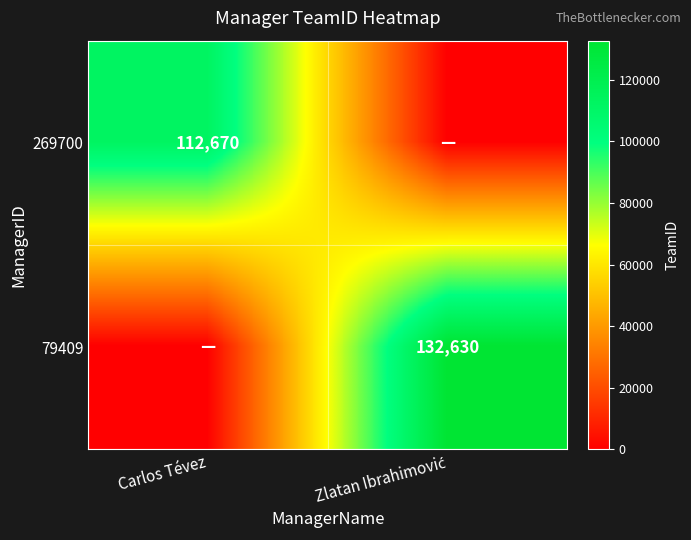

What is the spread (max minus min) of values at Zlatan Ibrahimović?

132630